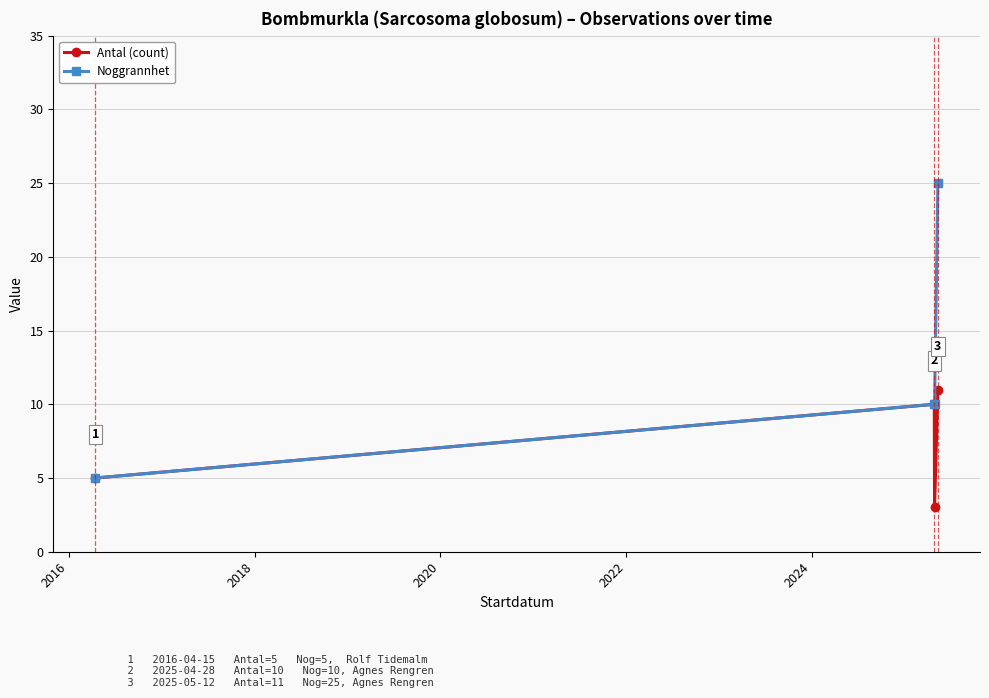

At how many categories does at least one series exceed 8?

3